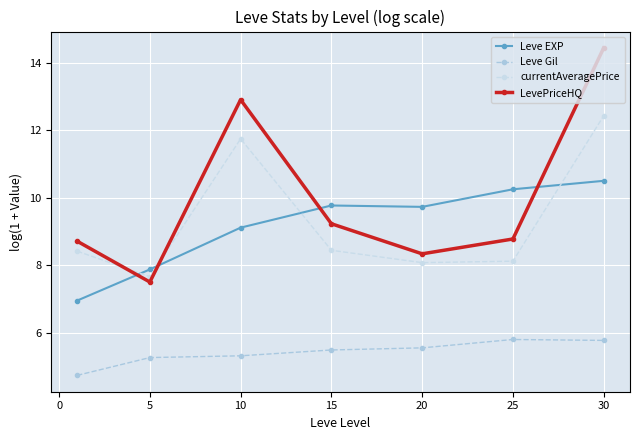

How many interior local valleys does the LevePriceHQ series have?

2